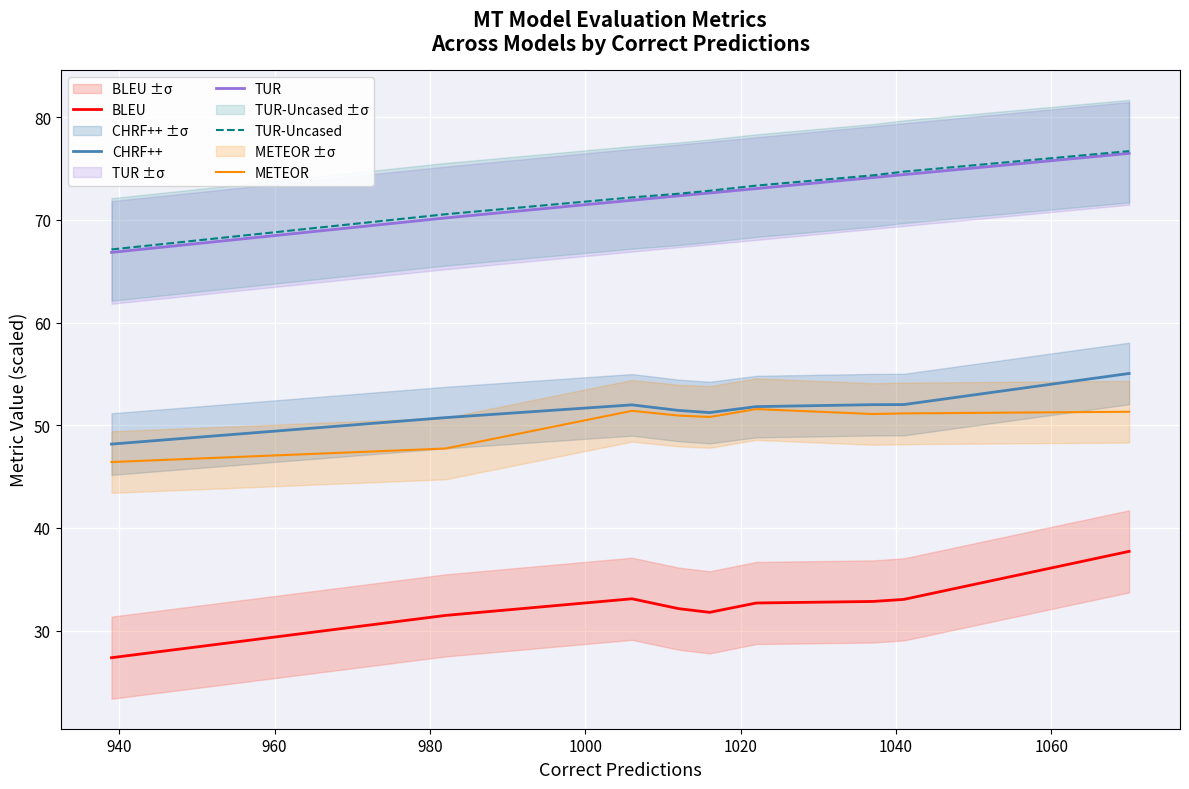

What is the difference between the maximum and minimum values in the TUR-Uncased series?

9.6